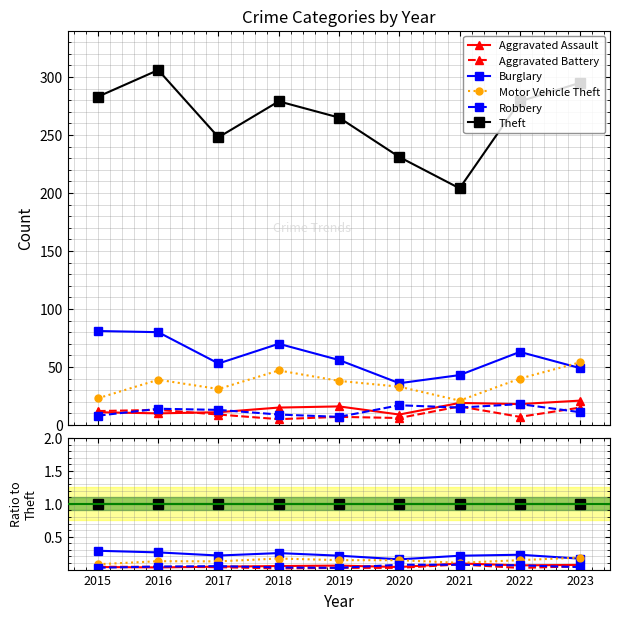

What is the value of the Burglary point at the 9th from the left?

0.2